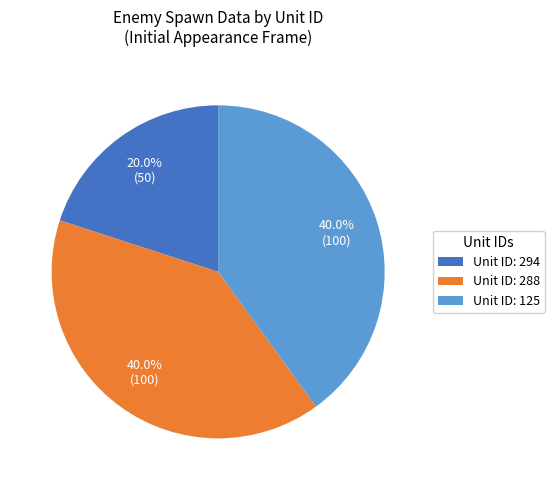

Is the sum of Unit ID: 125 and Unit ID: 288 greater than half?

Yes